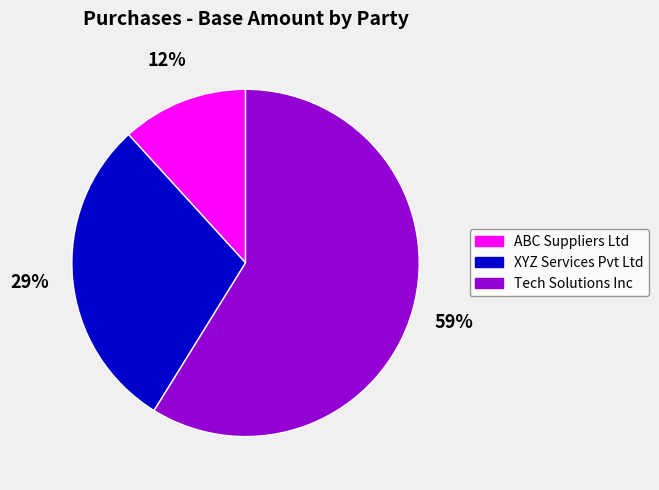

Which has a higher value, Tech Solutions Inc or ABC Suppliers Ltd?

Tech Solutions Inc